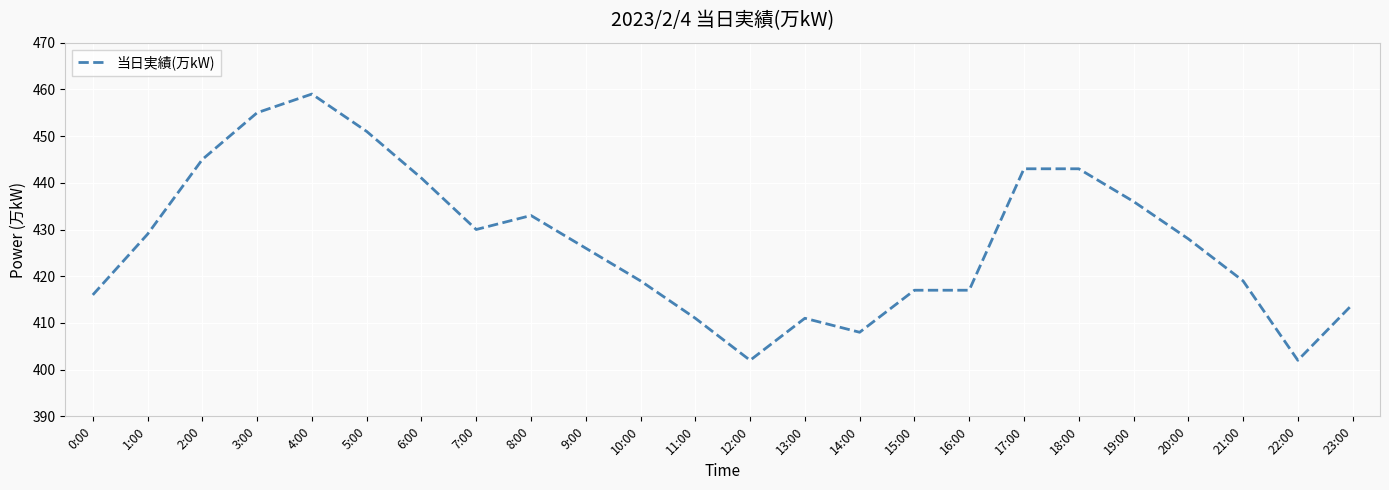

Which label corresponds to the largest value in the chart?

4:00